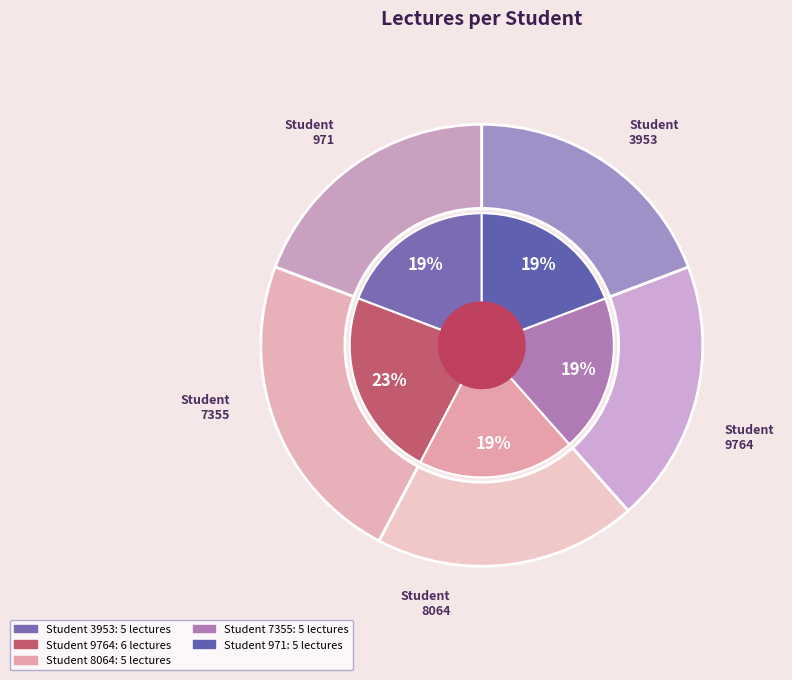

Rank the categories by value from lowest to highest.

3953, 8064, 7355, 971, 9764